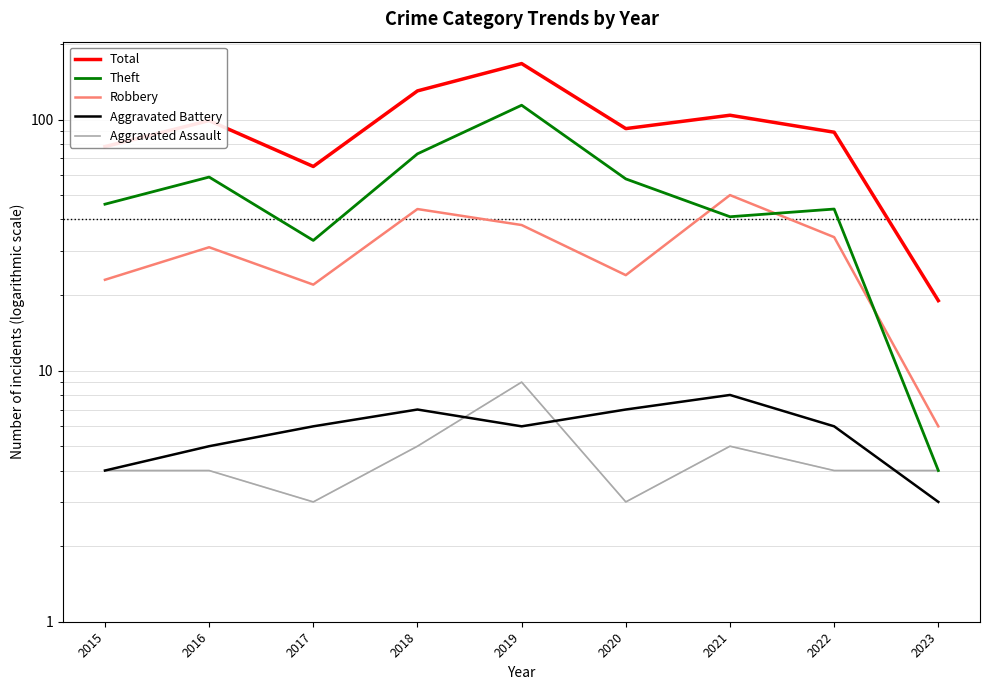

What is the value of the Robbery point at the 8th from the left?

34